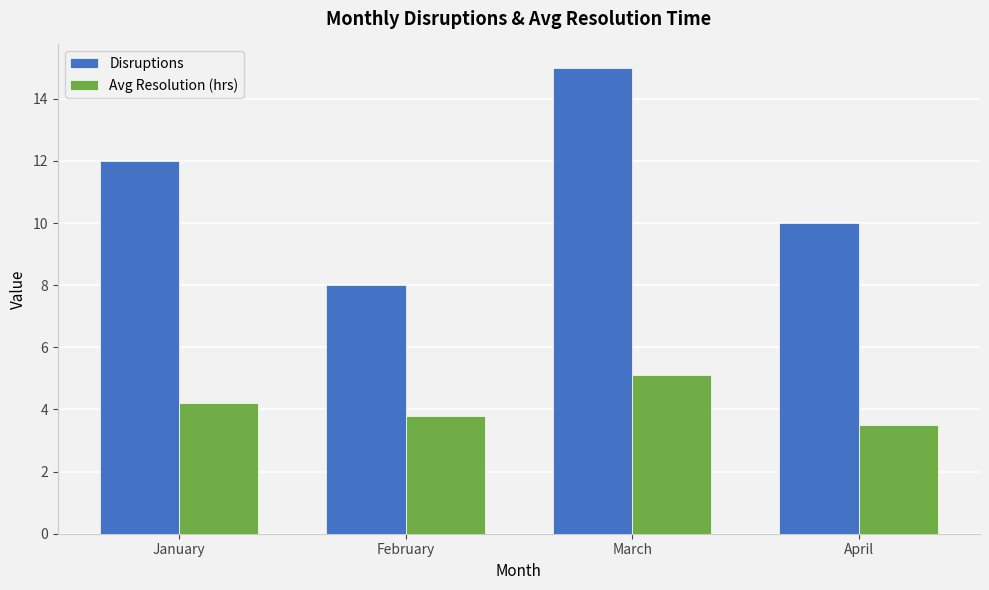

What are all the series names shown in the legend?

Disruptions, Avg Resolution (hrs)